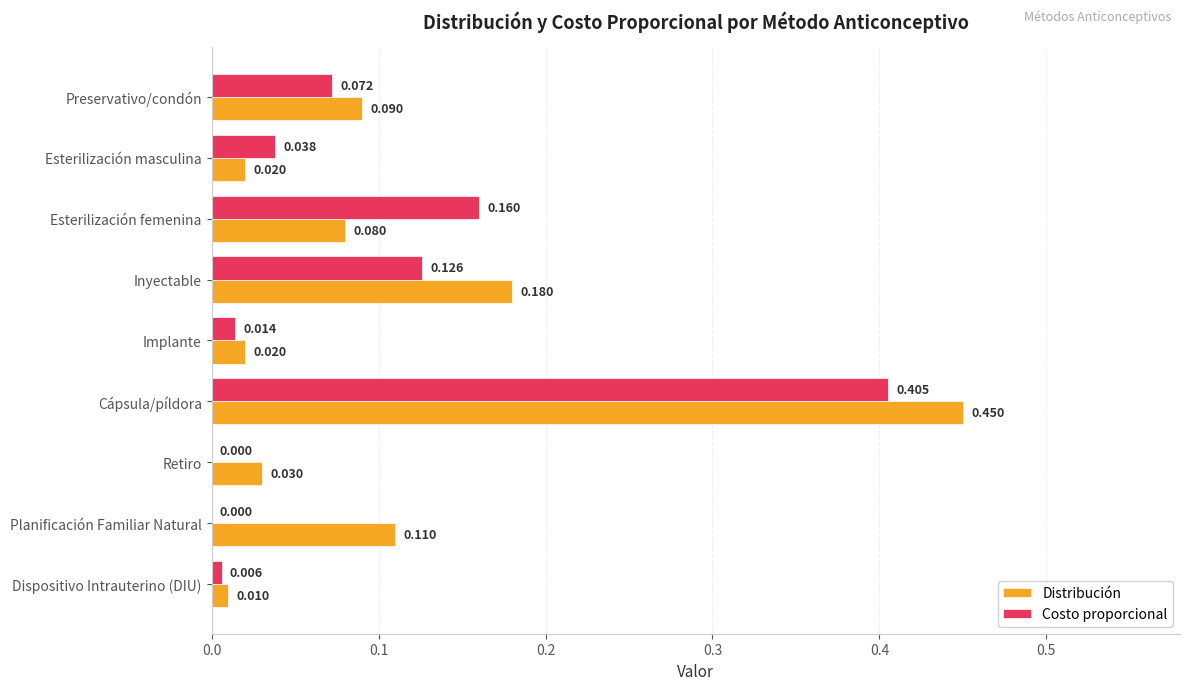

Which series changed the most between Preservativo/condón and Cápsula/píldora?

Distribución